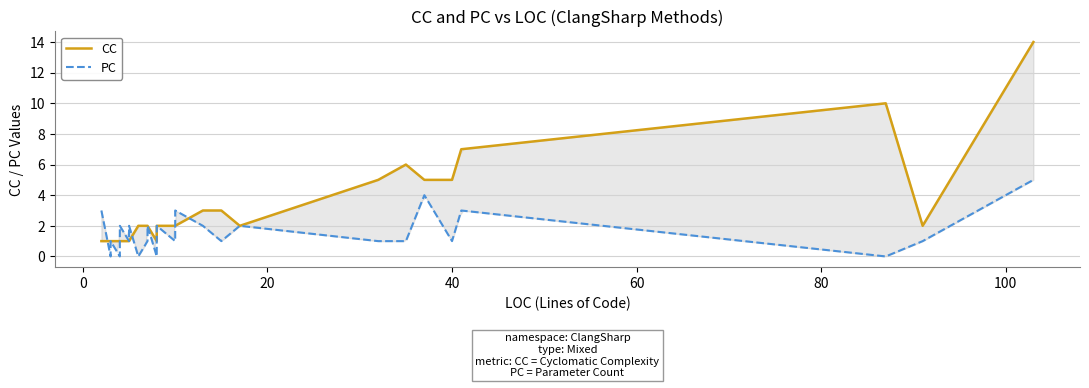

At how many categories does at least one series exceed 2?

12